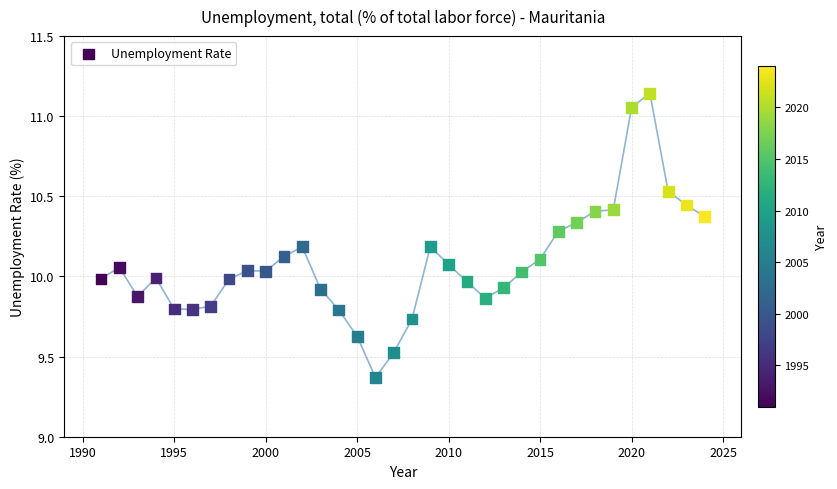

What is the range of Y values (max minus min)?

1.8